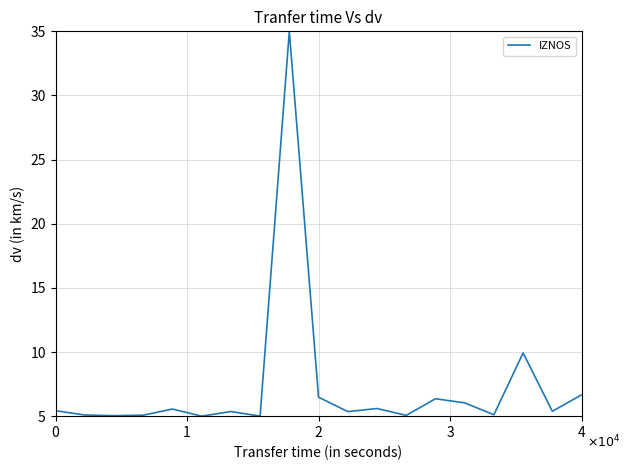

What is the minimum value shown in the chart?

5.0